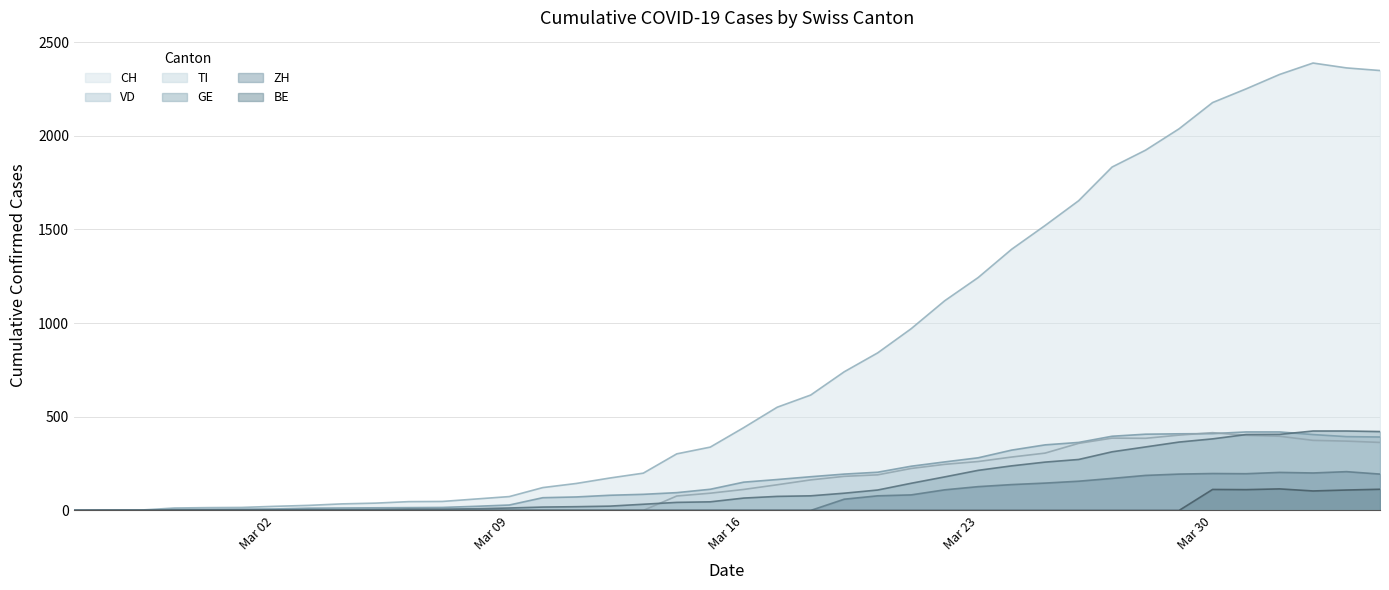

Which series has the largest range (max minus min)?

CH